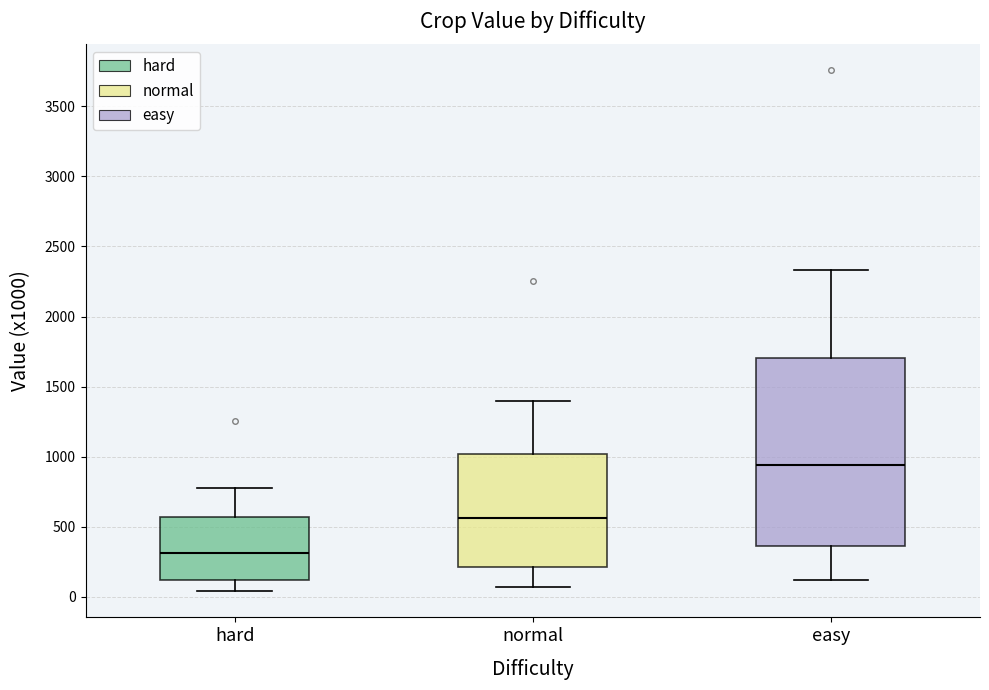

Reading left to right, transcribe this box plot: for each box, give where its median line is, the range the box spans, and where its two whiskers end, as read against the y-axis. The values are not printed on the chart, so give them approximately, as read against the axis.

hard: median 300, box 100 to 550, whiskers 50 to 800
normal: median 550, box 200 to 1000, whiskers 50 to 1400
easy: median 950, box 350 to 1700, whiskers 100 to 2350